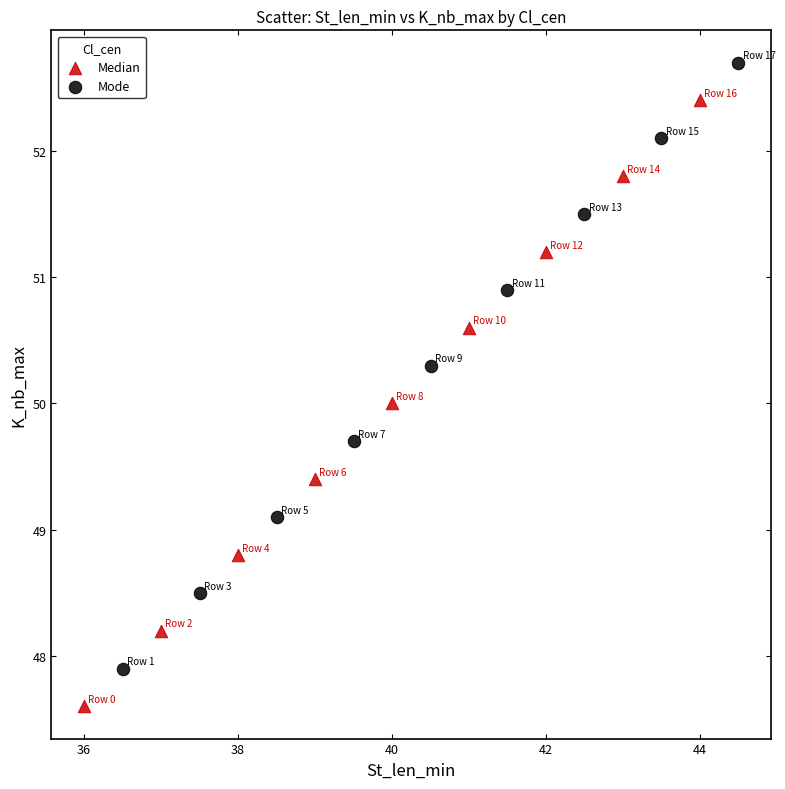

Which series contains the highest Y value?

Mode